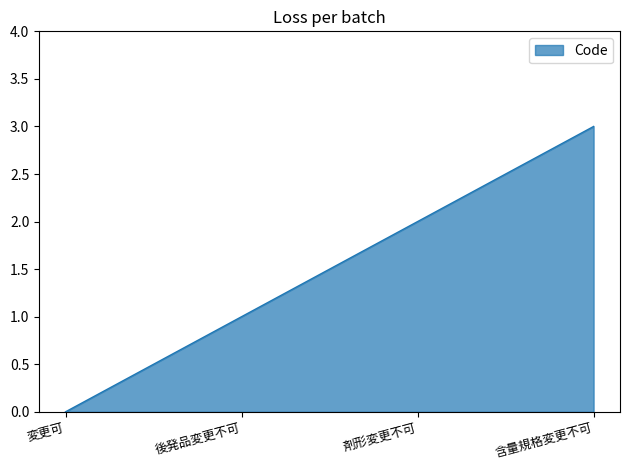

What is the sum of all values?

6